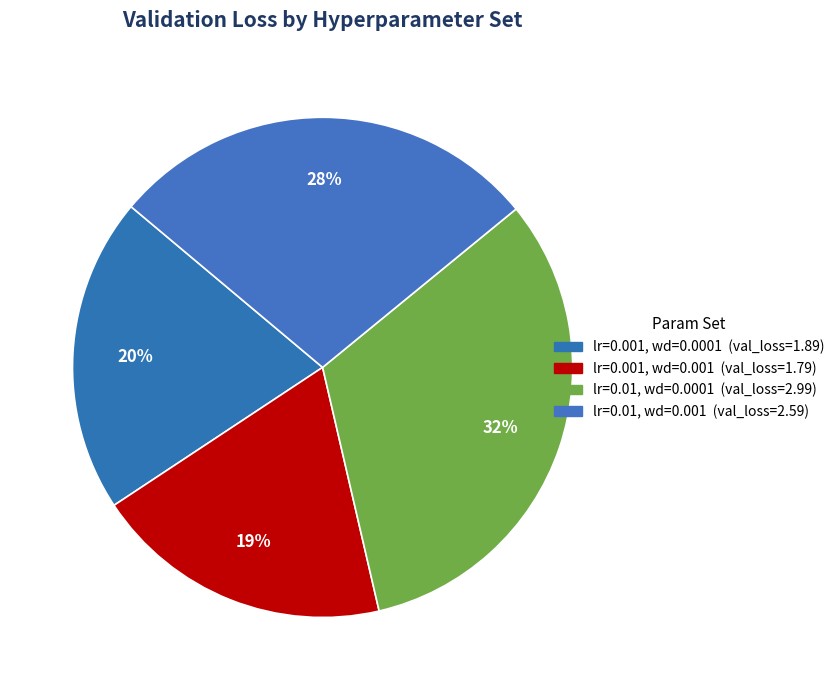

True or false: lr=0.01, wd=0.001 accounts for 28% of the total.

True